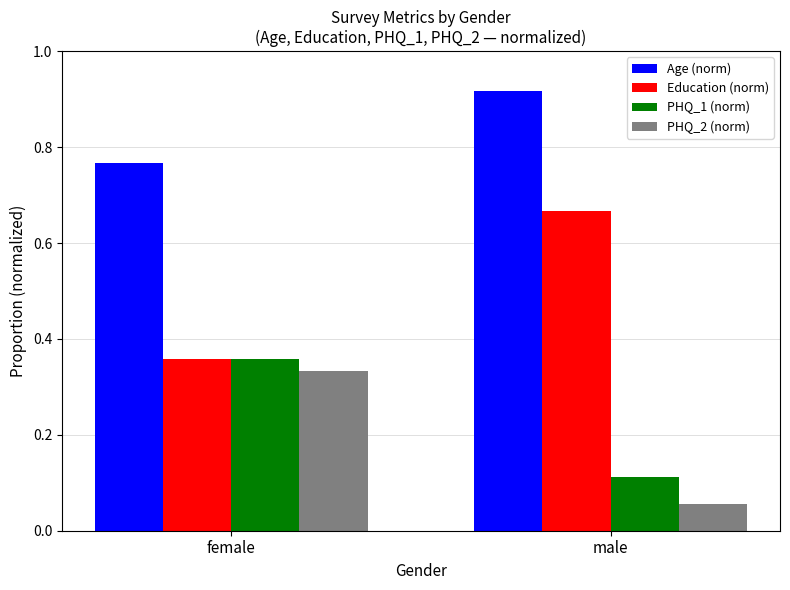

The value of Education (norm) at male is 0.9. True or false?

False